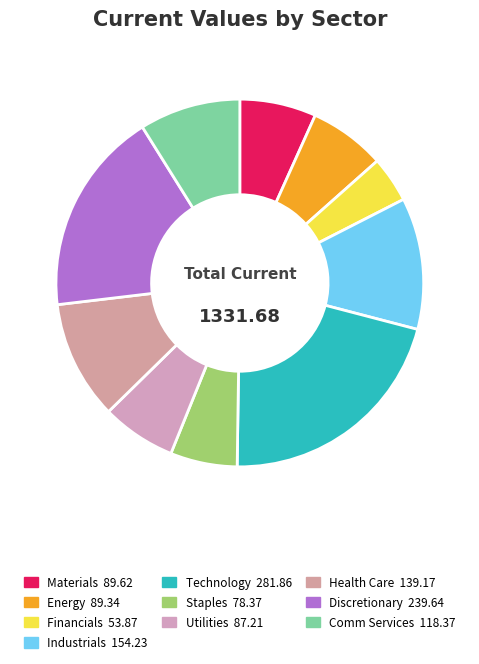

To the nearest percent, what is the average slice percentage?

10%